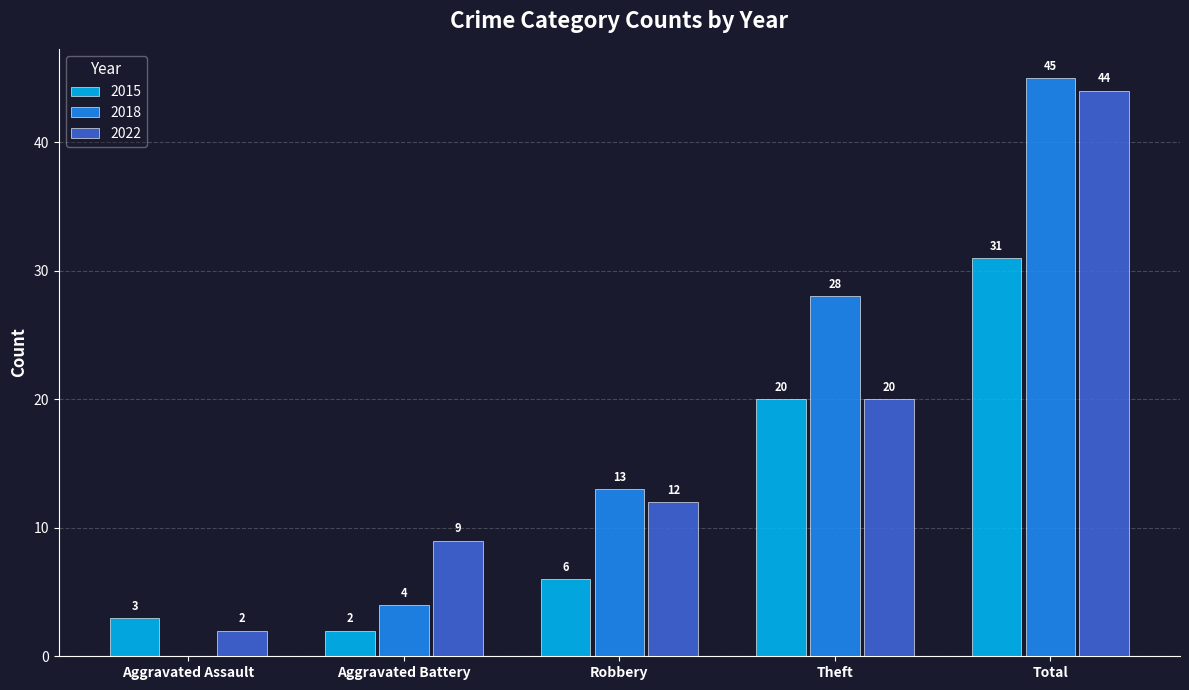

Which label corresponds to the largest value in the chart?

Total